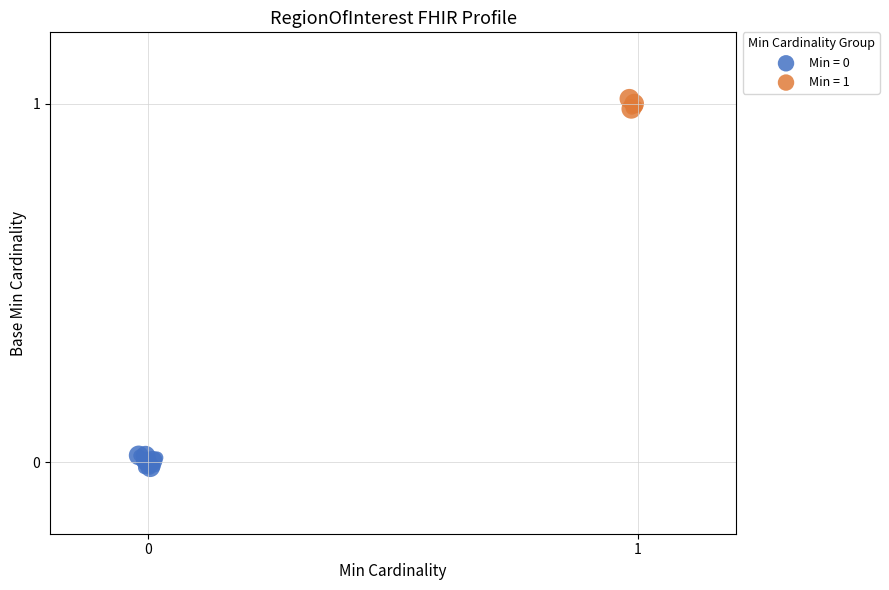

Which series reaches the maximum Y coordinate?

Min = 1